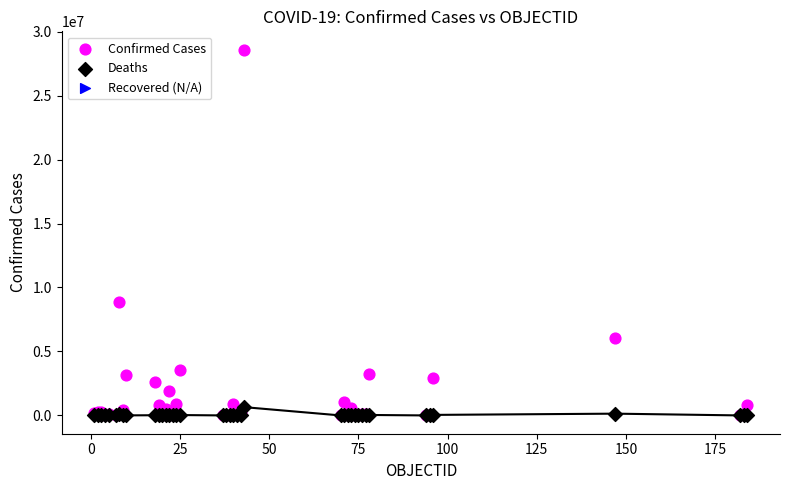

Across all series, what Y value is closest to 14294620?

8878486